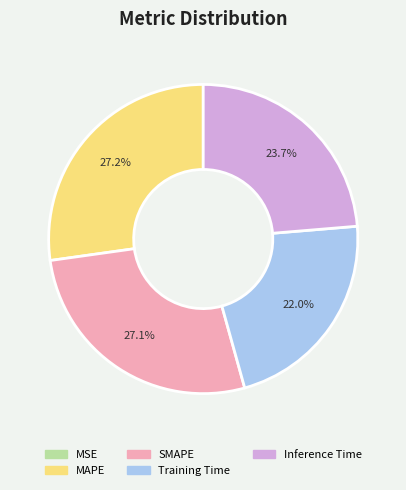

What percentage is the Training Time slice, to the nearest percent?

22%